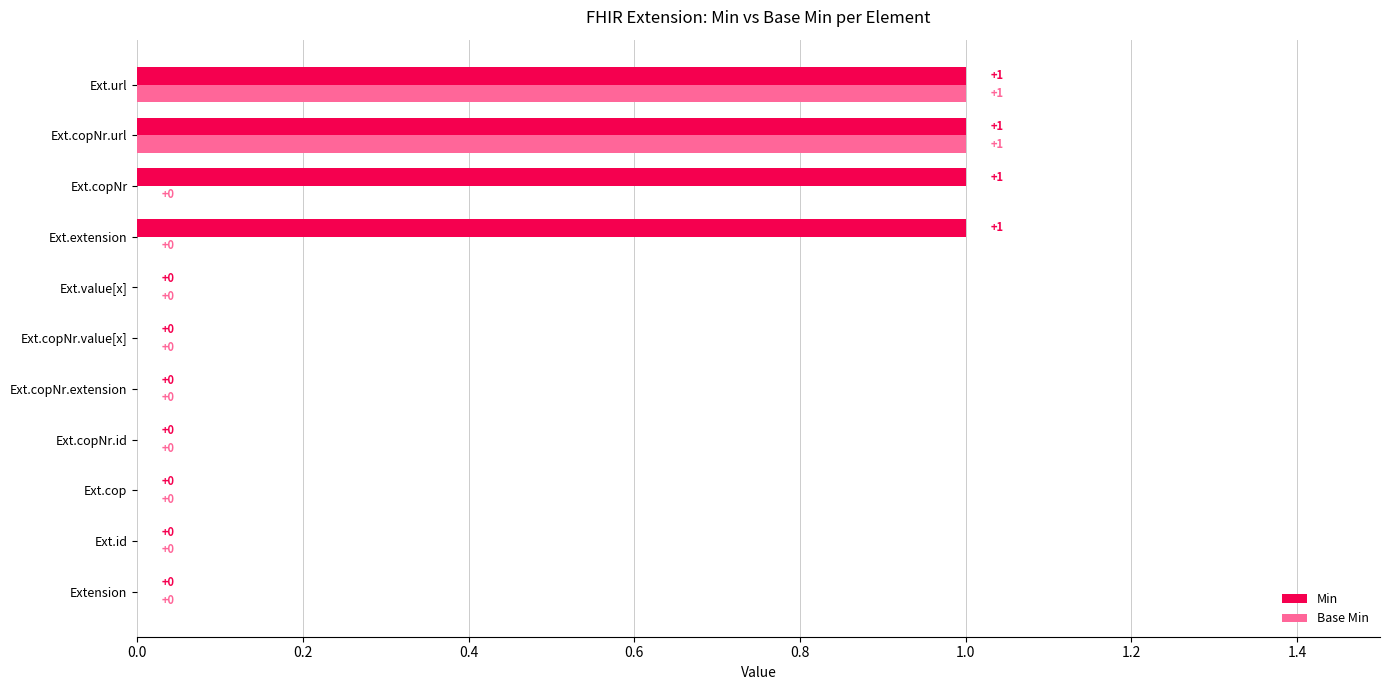

True or false: Base Min has a value of 0 at Ext.value[x].

True